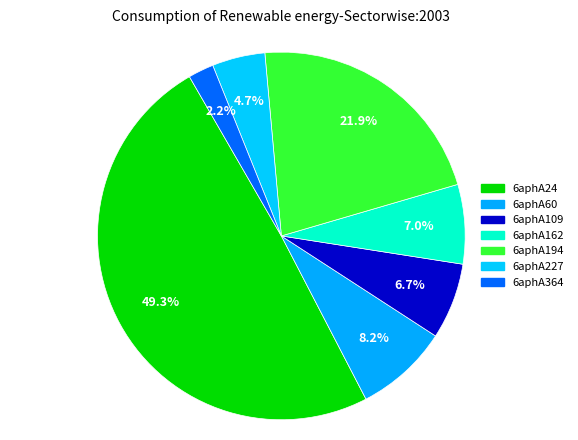

The 6aphA162 slice represents 7% of the pie. True or false?

True